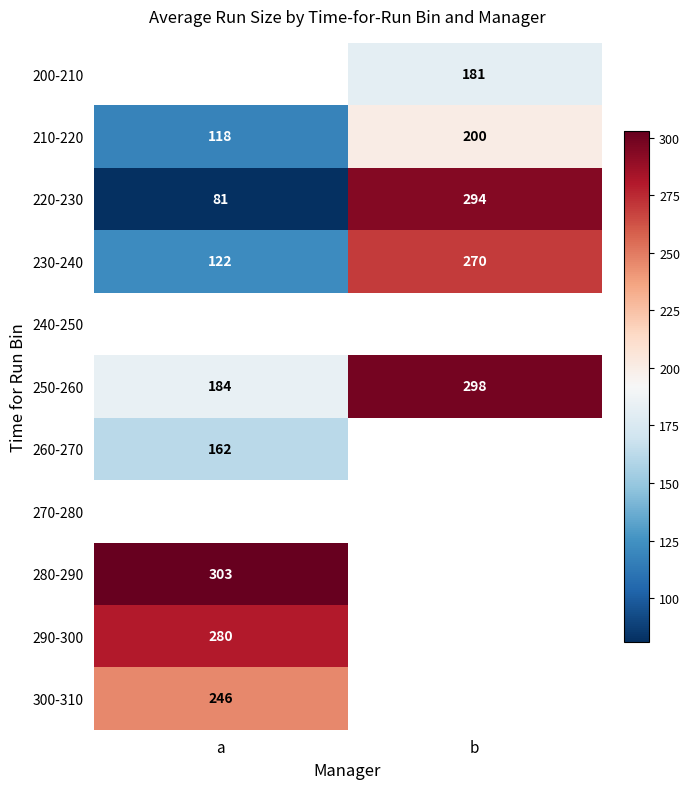

Which category has the lowest value in the 250-260 series?

a